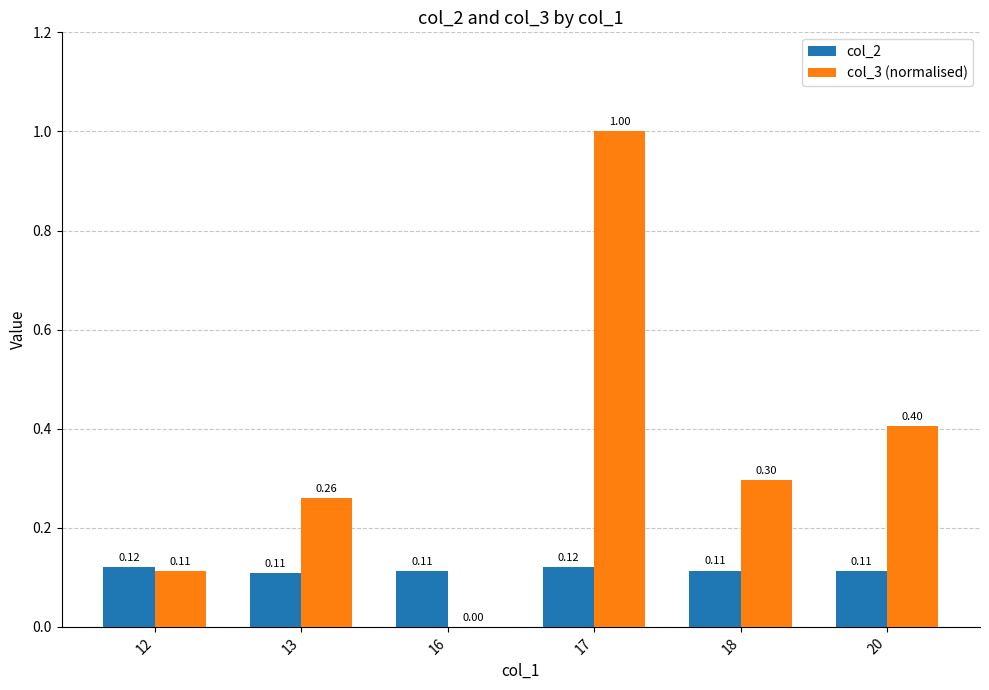

Between 12 and 18, which series saw the biggest shift?

col_3 (normalised)